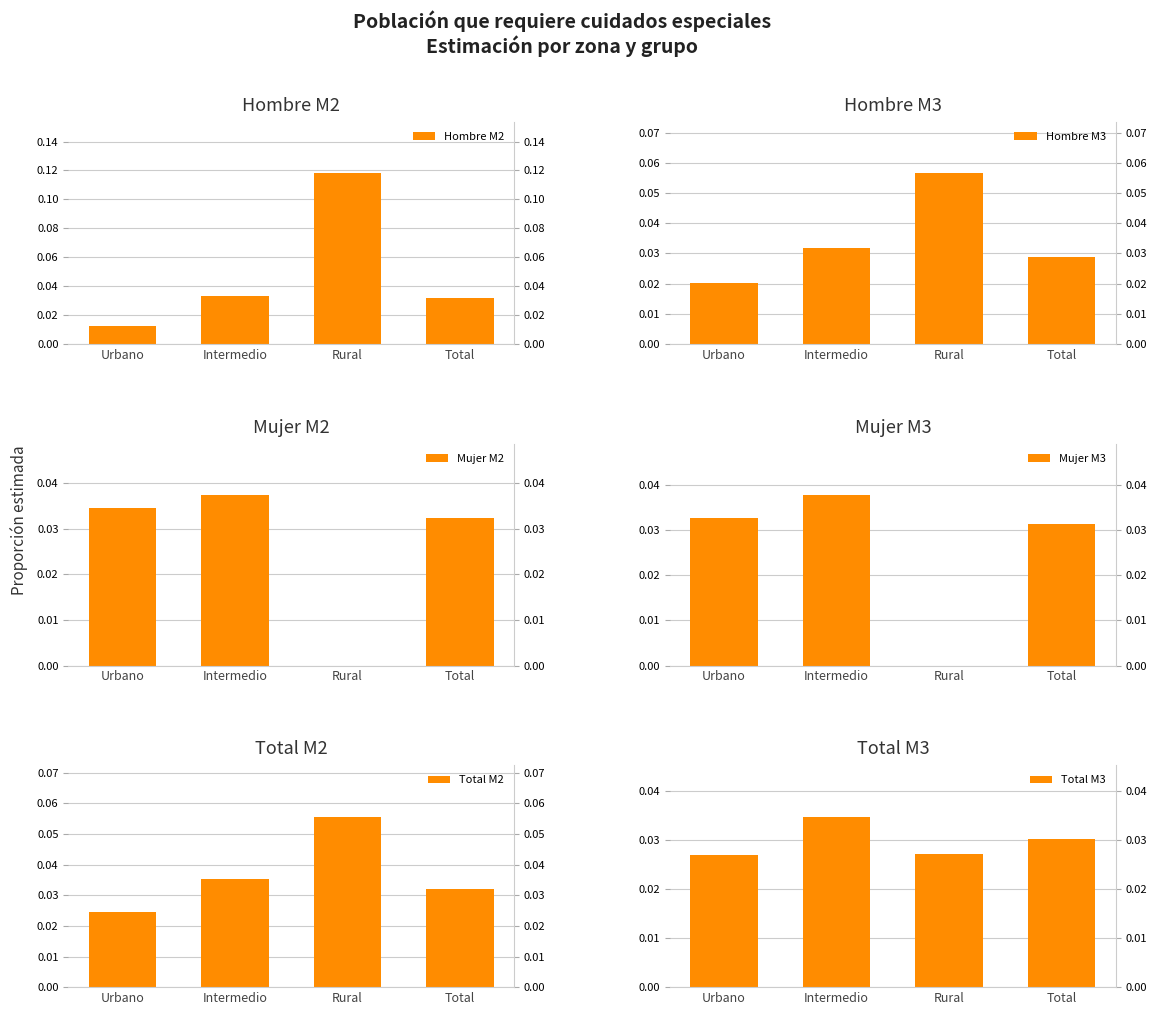

What is the sum of all Hombre M2 values?

0.2